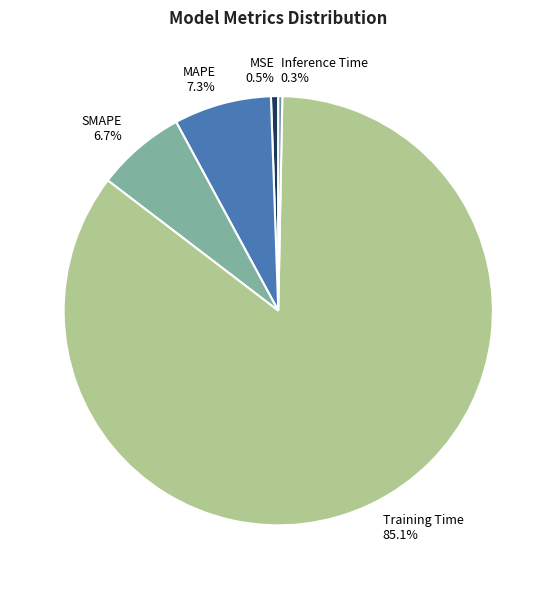

Between MAPE and Inference Time, which is larger?

MAPE